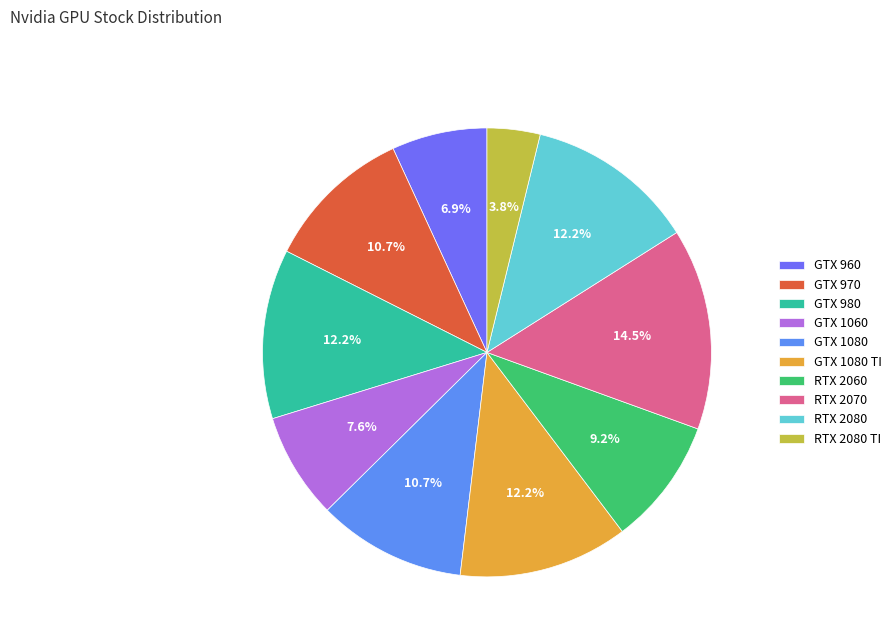

What is the largest slice in the pie chart?

RTX 2070